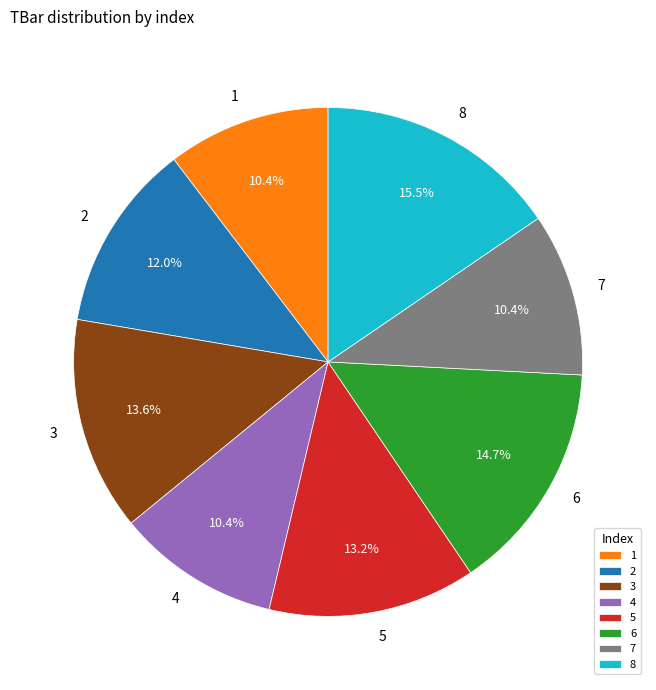

Count the number of slices in the pie.

8